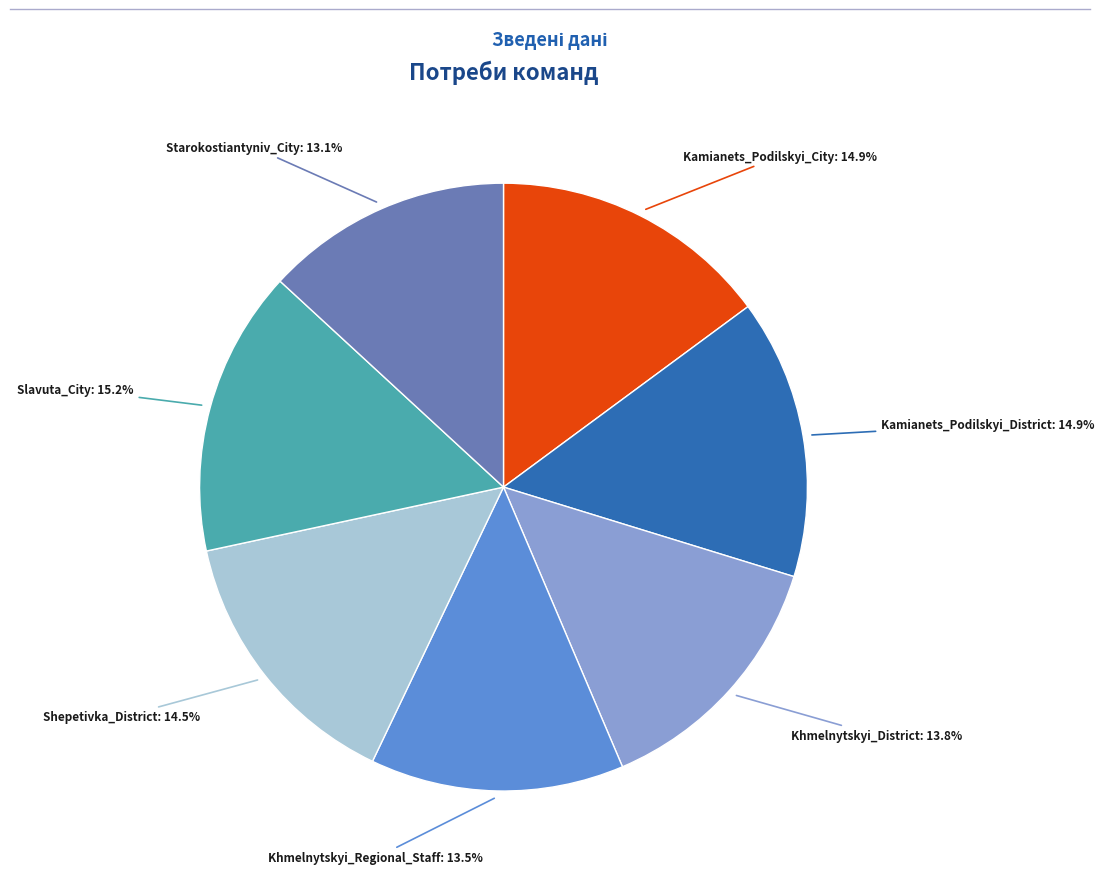

To the nearest percent, what is the average slice percentage?

14%